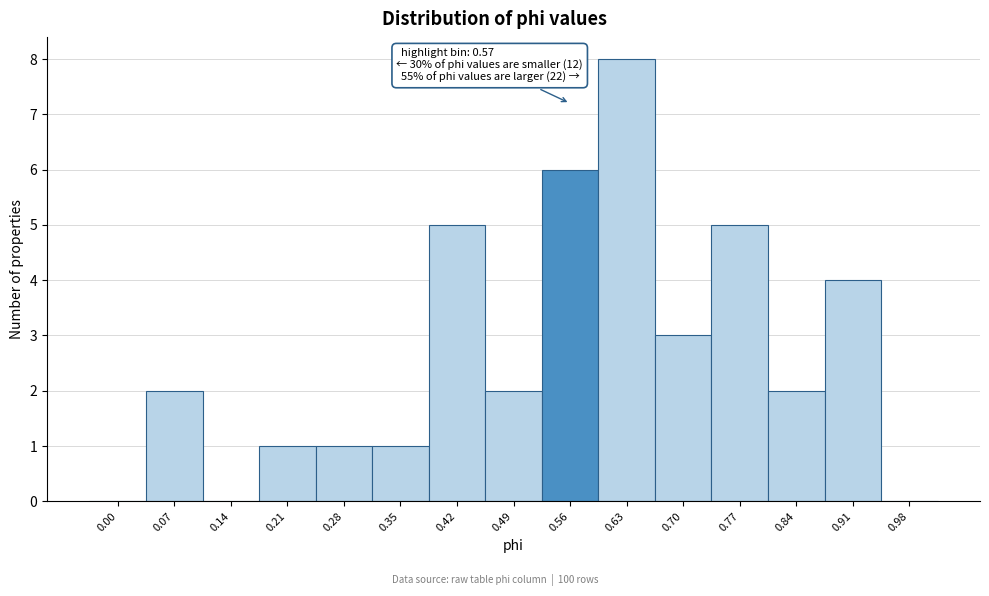

Reading left to right, list all the values displayed in this chart.

0.00=0	0.07=2	0.14=0	0.21=1	0.28=1	0.35=1	0.42=5	0.49=2	0.56=6	0.63=8	0.70=3	0.77=5	0.84=2	0.91=4	0.98=0